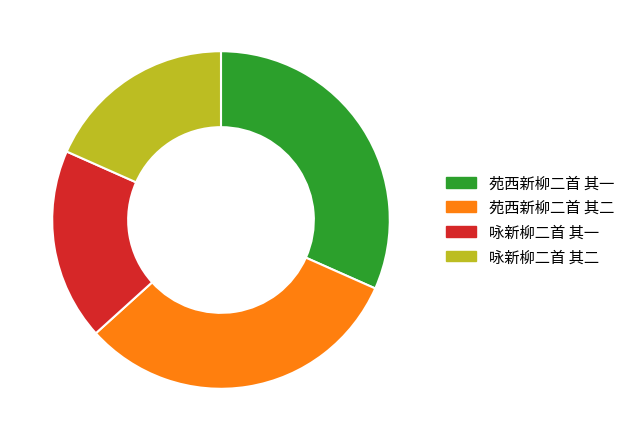

Is there a majority slice in this chart?

No